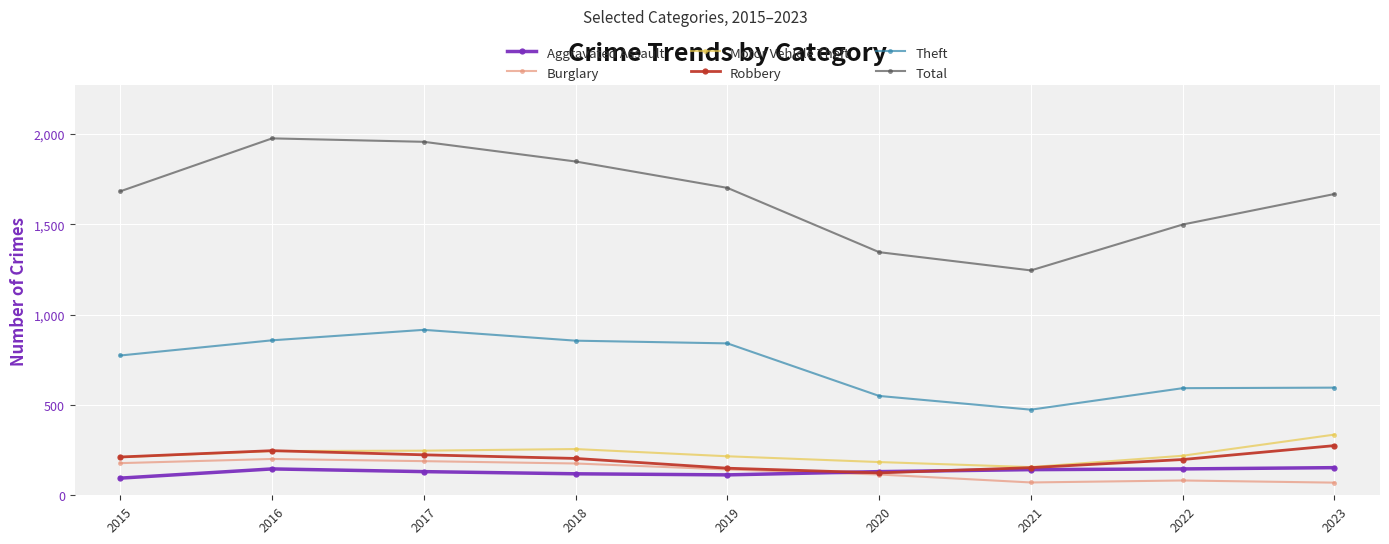

Which series has the largest total across all categories?

Total